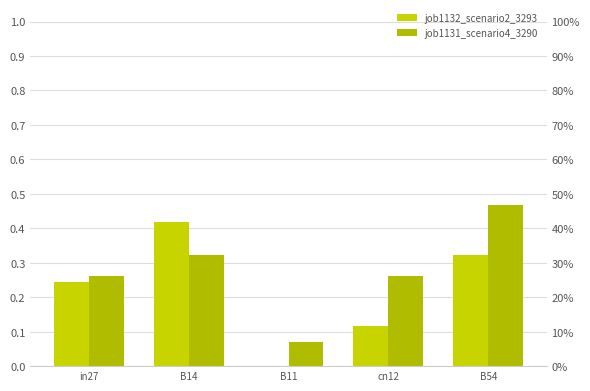

How many positive values does the job1132_scenario2_3293 series have?

4